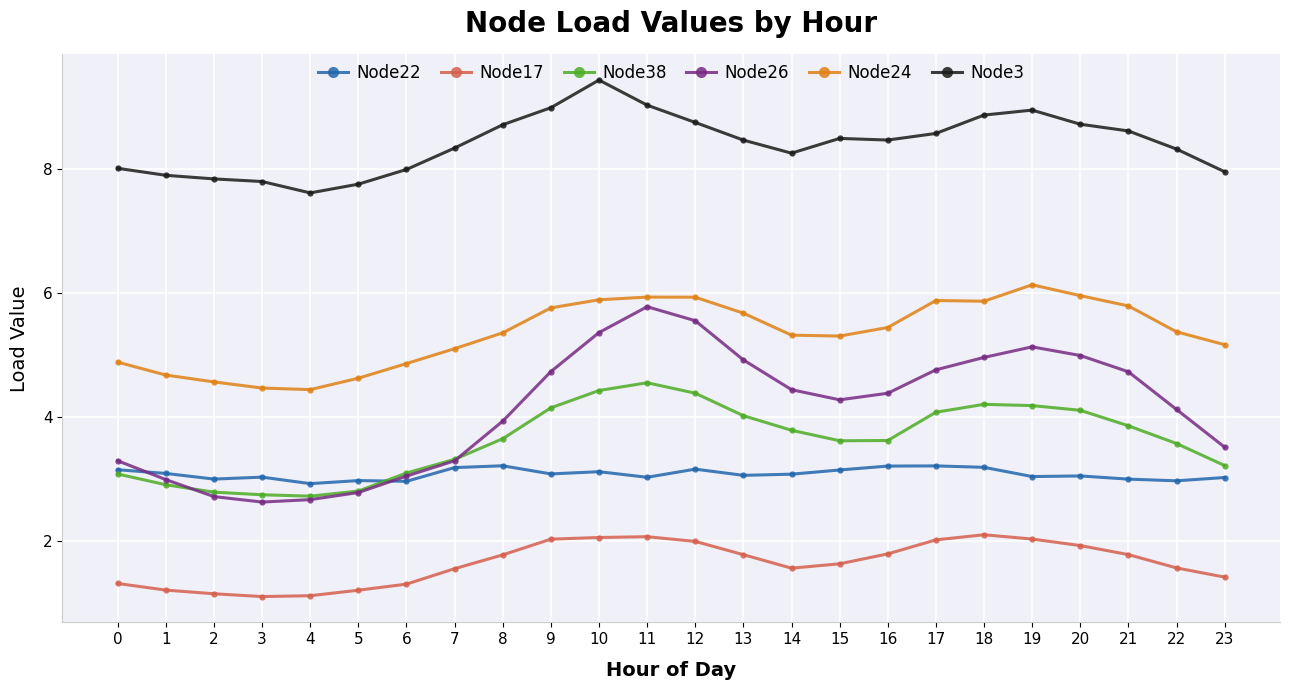

Which series has the largest total across all categories?

Node3